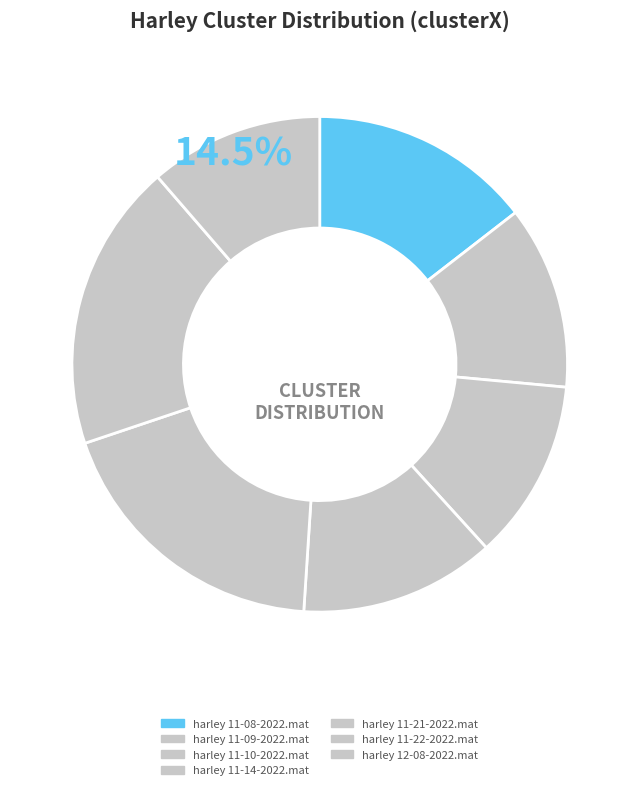

How many segments does this pie chart have?

7